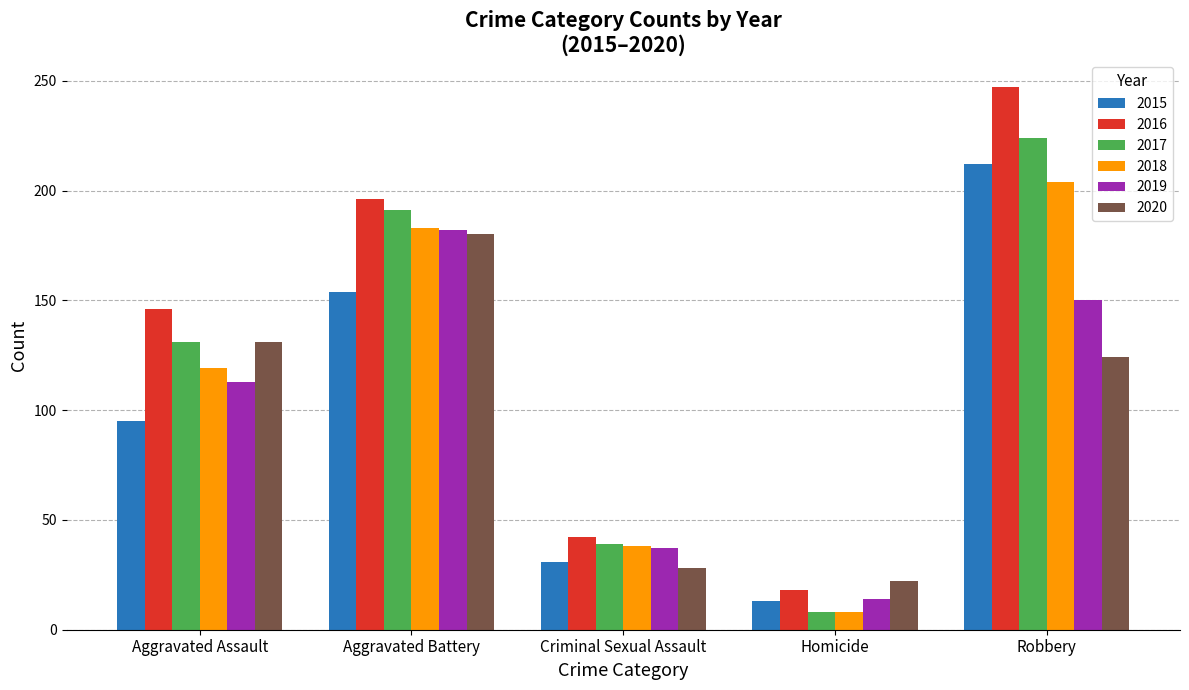

How many groups of bars are there?

5